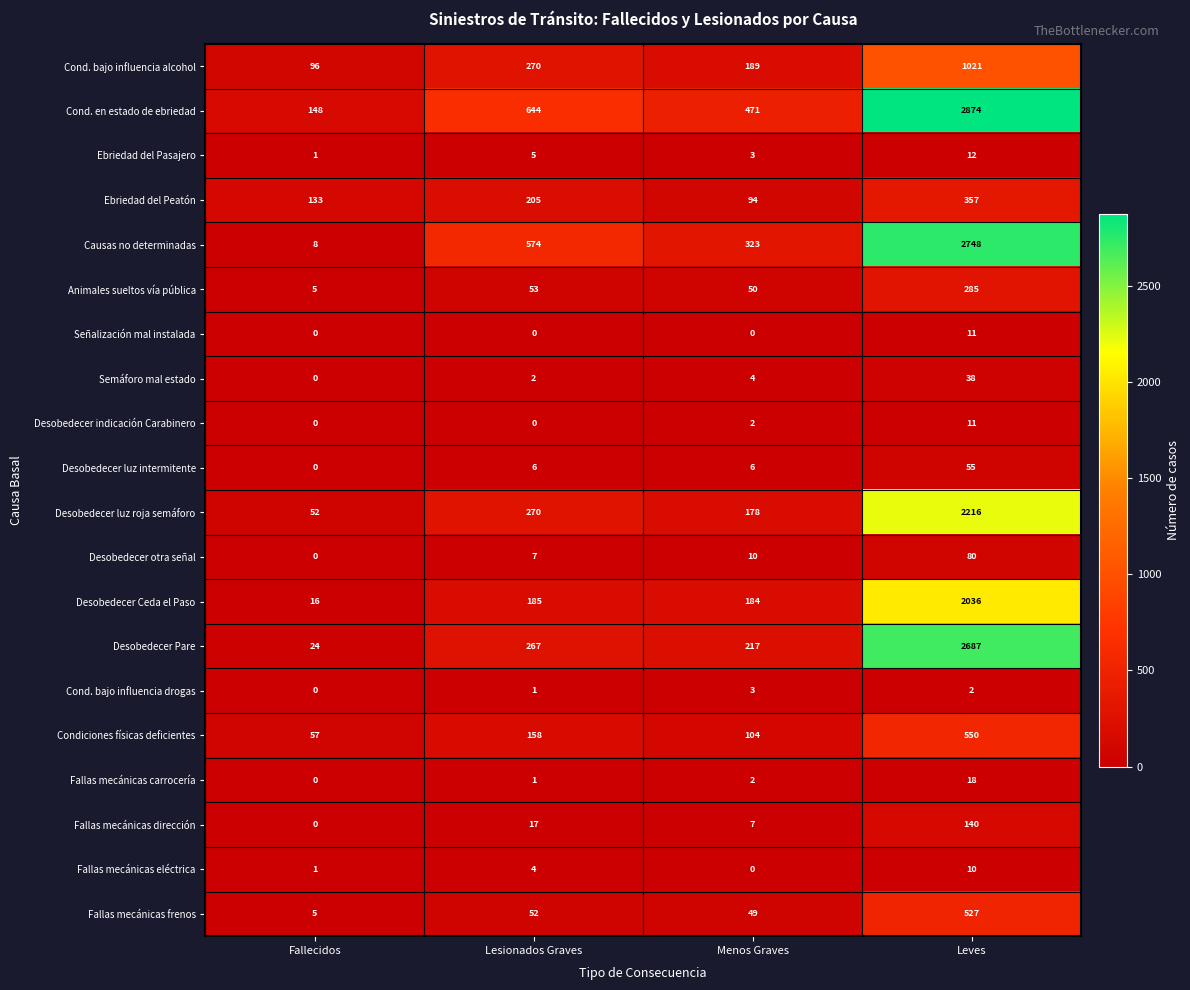

What is the difference between the maximum and second lowest values in the Desobedecer indicación Carabinero series?

11